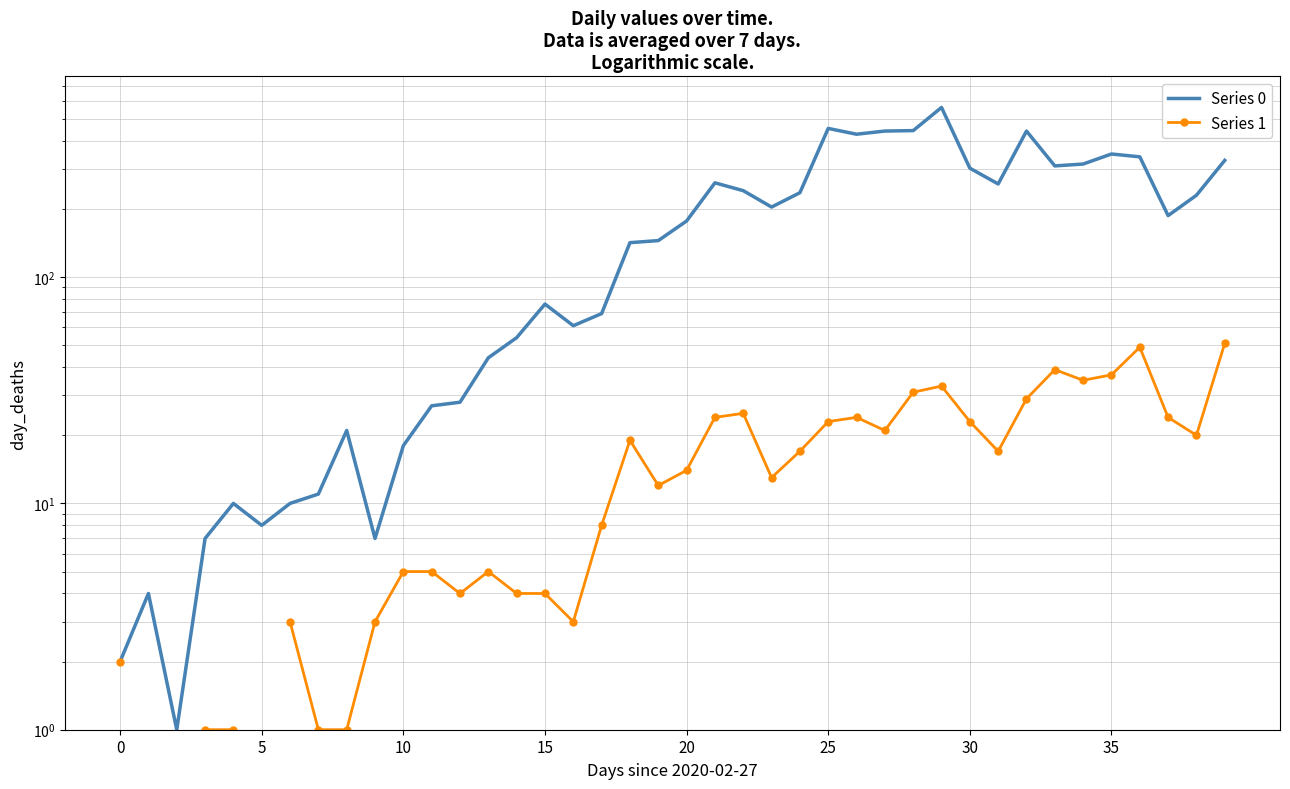

How many lines are shown in the chart?

2